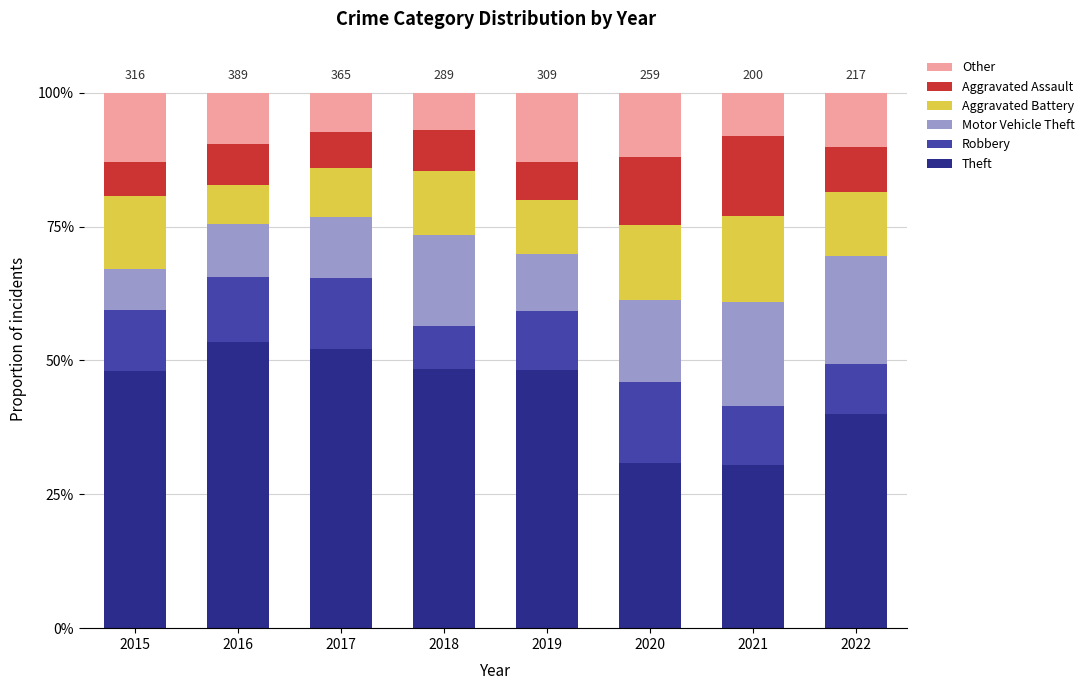

What are all the series names shown in the legend?

Other, Aggravated Assault, Aggravated Battery, Motor Vehicle Theft, Robbery, Theft